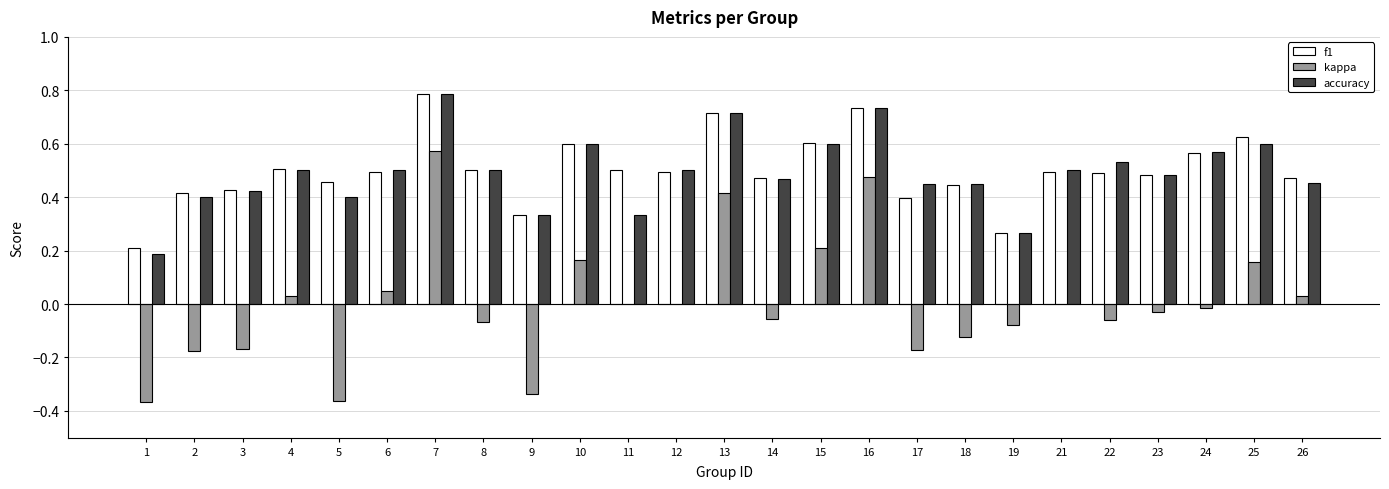

Is it true that kappa equals 0.5 at 16?

True